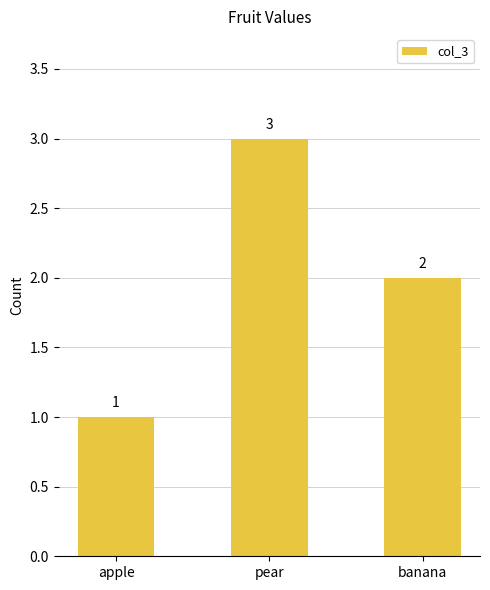

At which label is the value closest to 2?

banana